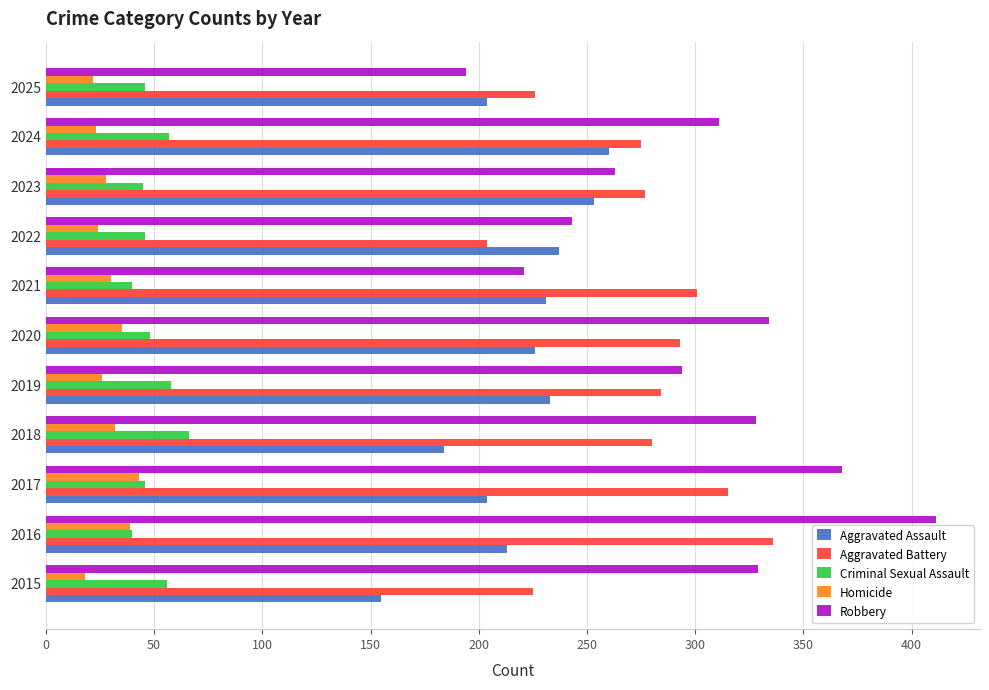

What is the sum of all Criminal Sexual Assault values?

548